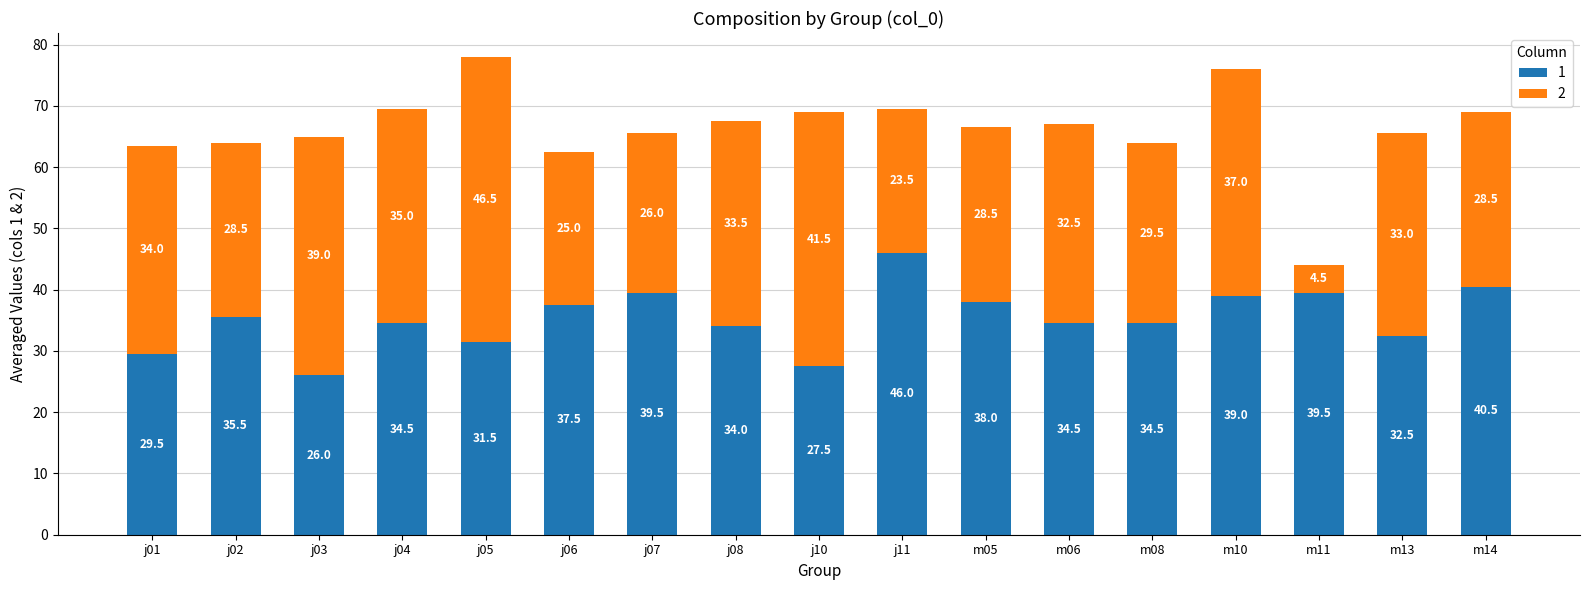

At which label does 1 reach its minimum?

j03